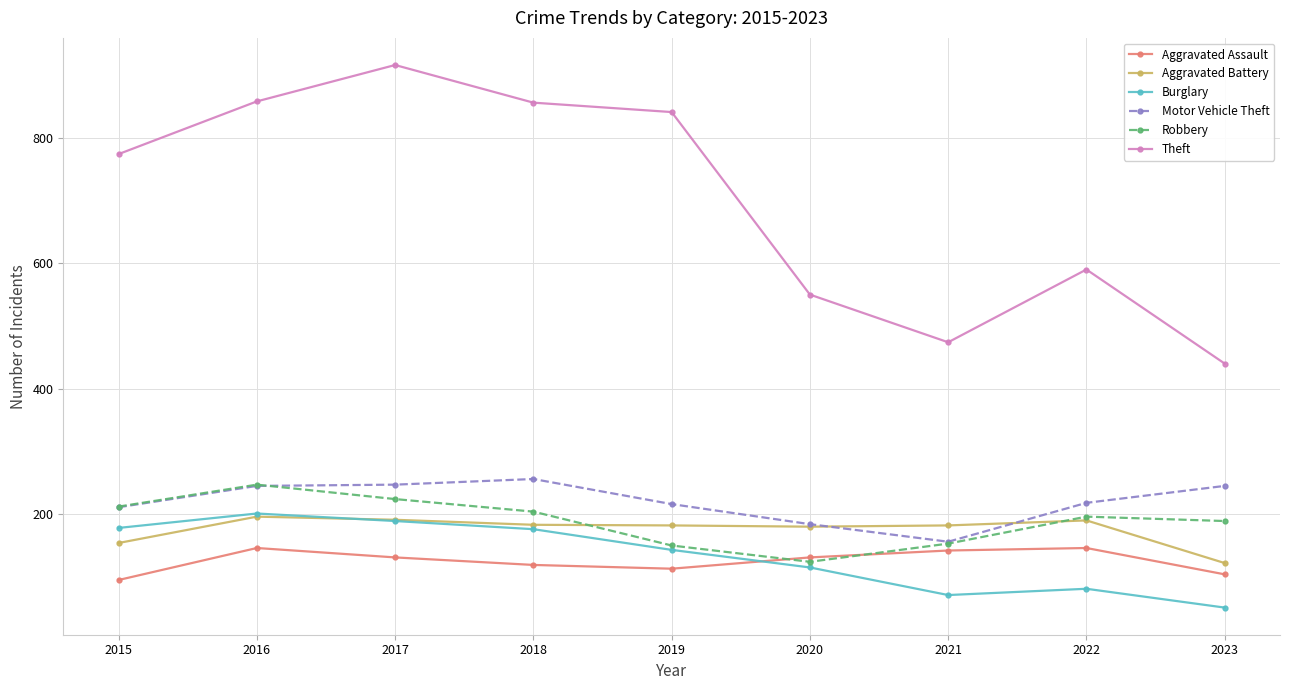

Read the Theft value at 2021, to the nearest 10.

470